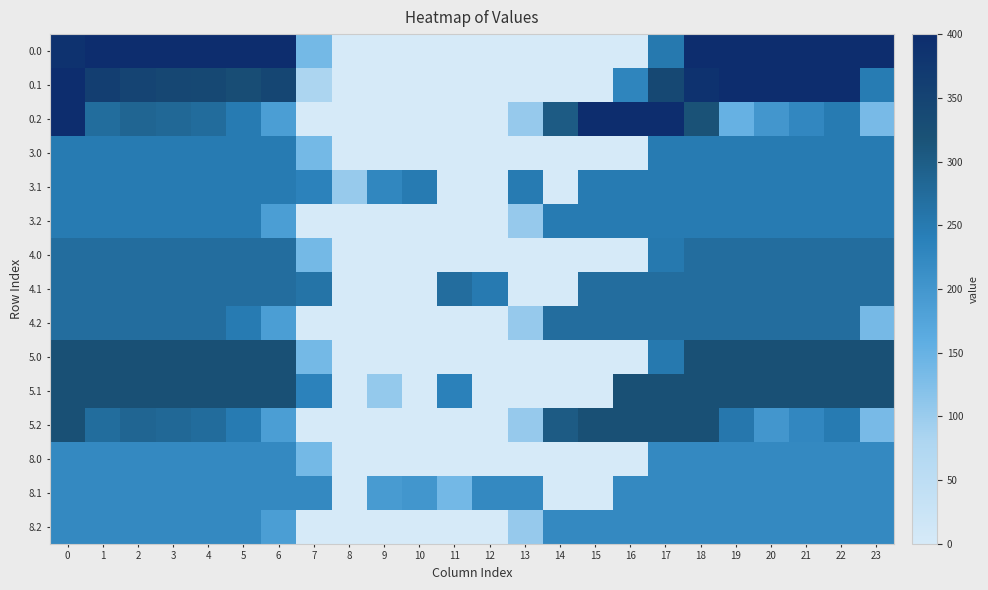

Between 19 and 18, which is larger?

19